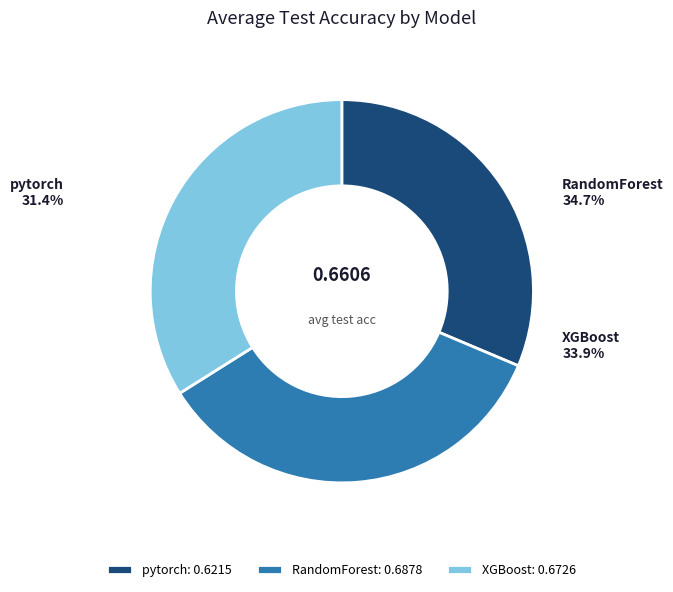

To the nearest percent, what is the average slice percentage?

33%